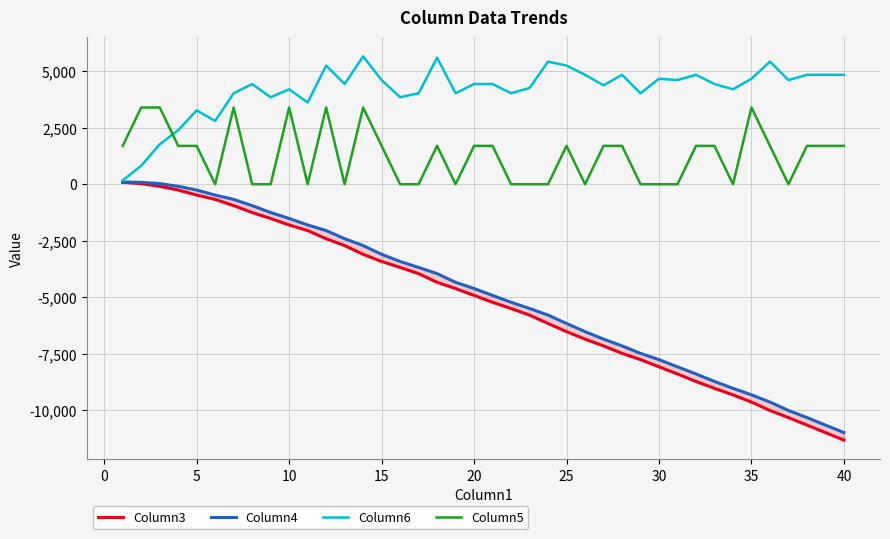

True or false: Column5 and Column3 cross at least once.

False